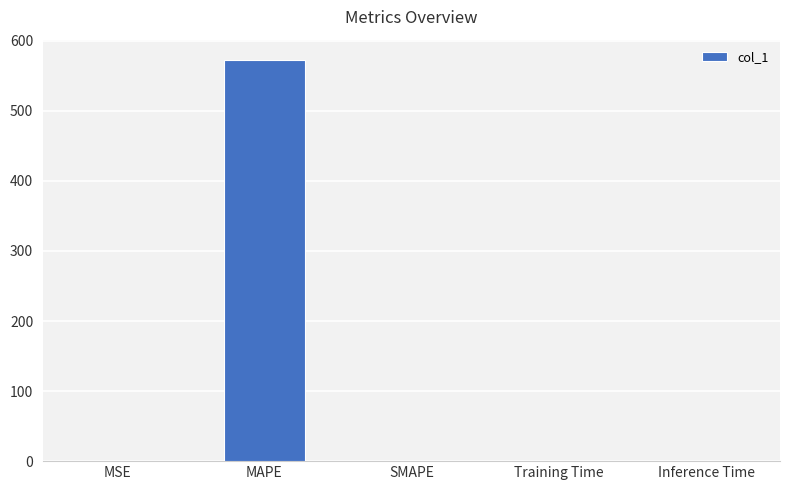

What is the average value?

114.7